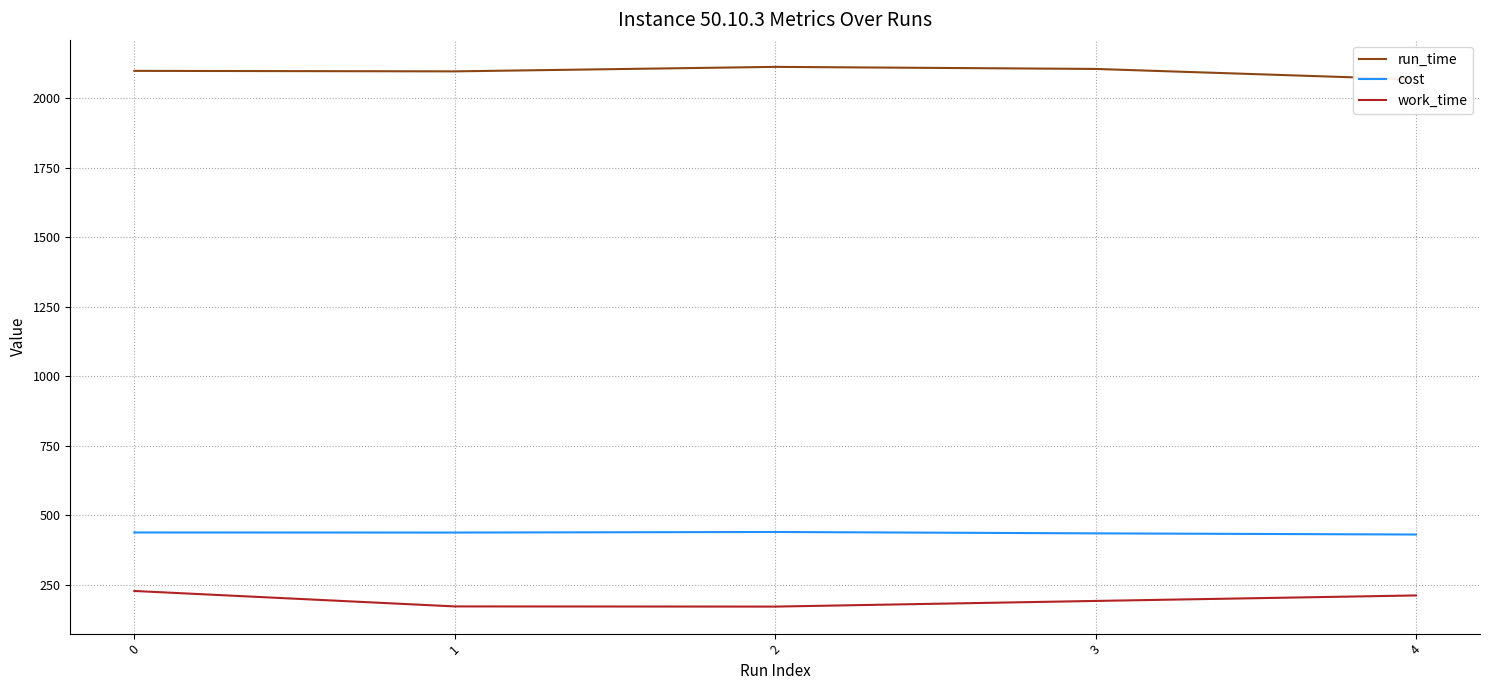

Reading left to right, extract all data points from this chart.

run_time: 0=2098.2	1=2096.4	2=2112.6	3=2105.2	4=2067.6
cost: 0=438.4	1=438.2	2=440.2	3=435.3	4=431.1
work_time: 0=228.1	1=172.6	2=172.0	3=192.3	4=212.1